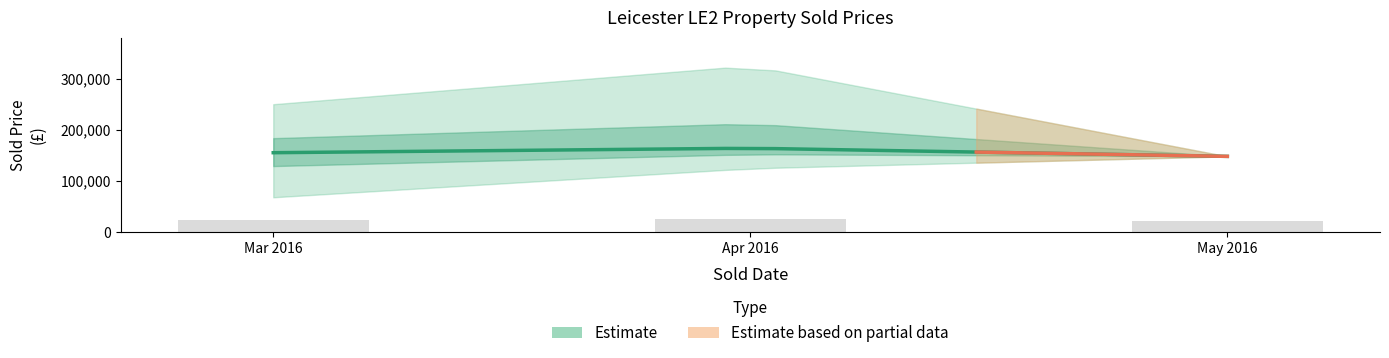

At 2016-05, list the series in order from smallest to largest.

Sold Price, Sold Price Lower, Sold Price Upper